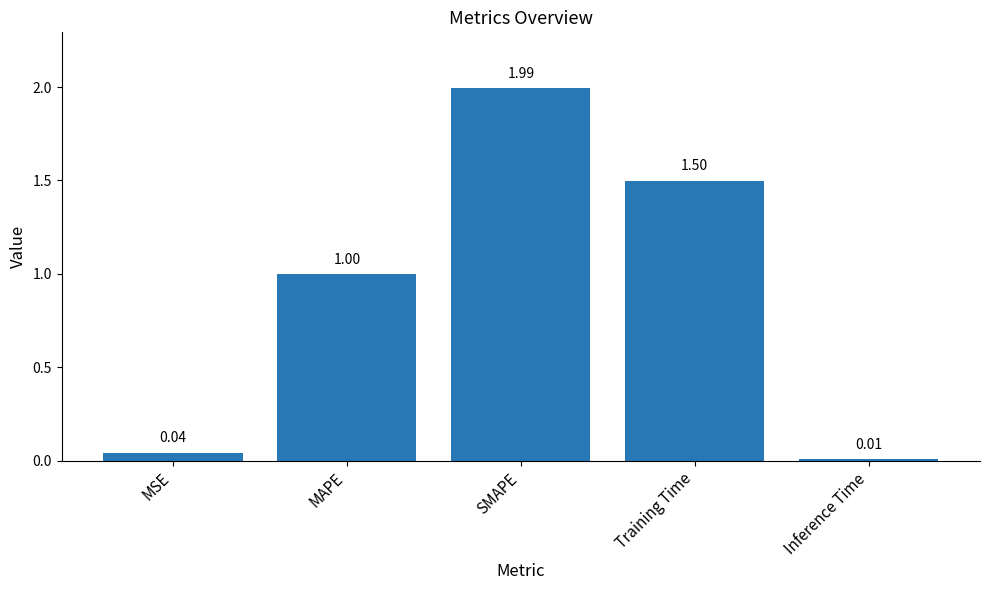

What is the difference between the values at Inference Time and Training Time?

1.5